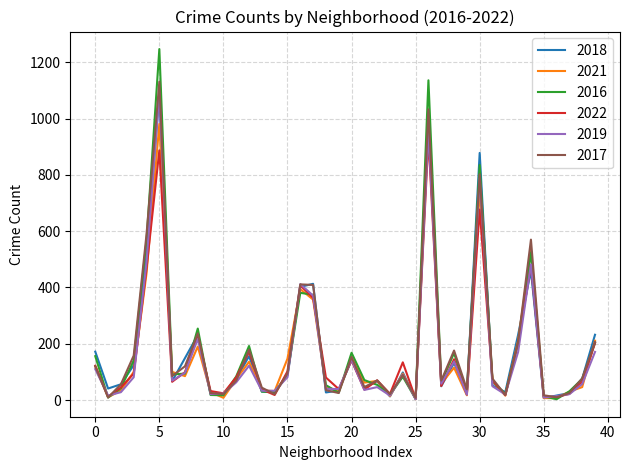

Which series has the largest range (max minus min)?

2016